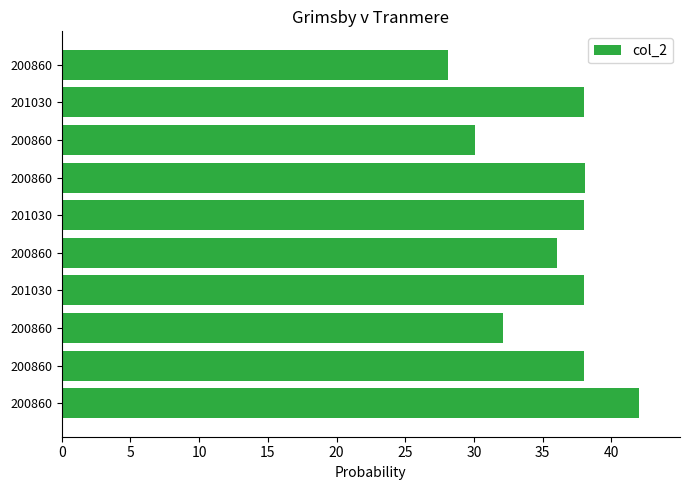

What is the average value?

35.9